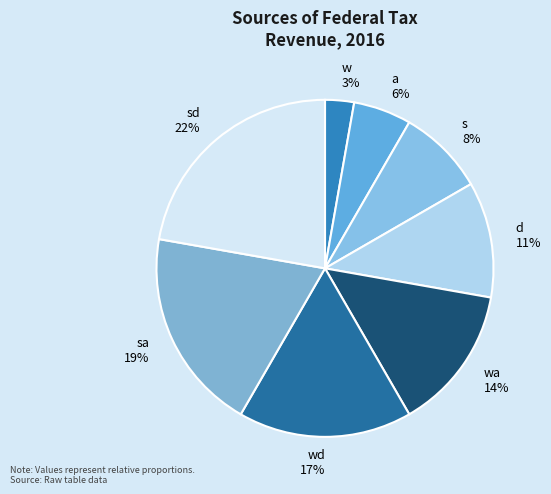

What is the smallest slice in the pie chart?

w